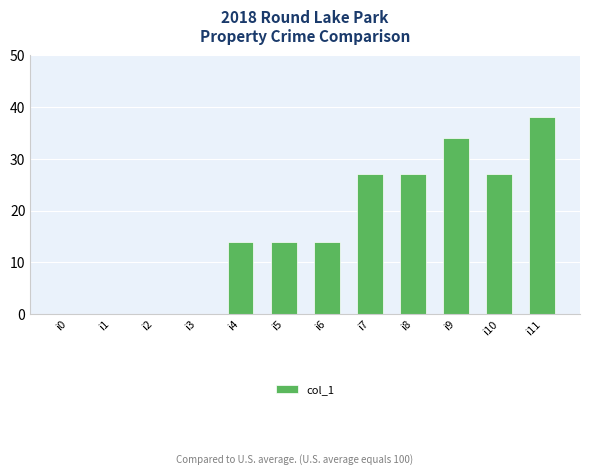

Which has a higher value, i7 or i1?

i7